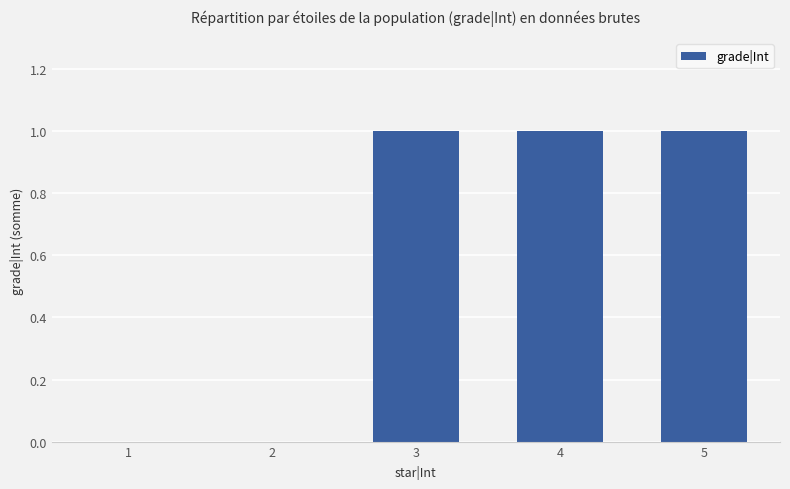

Count the values in the range 0 to 1.

5